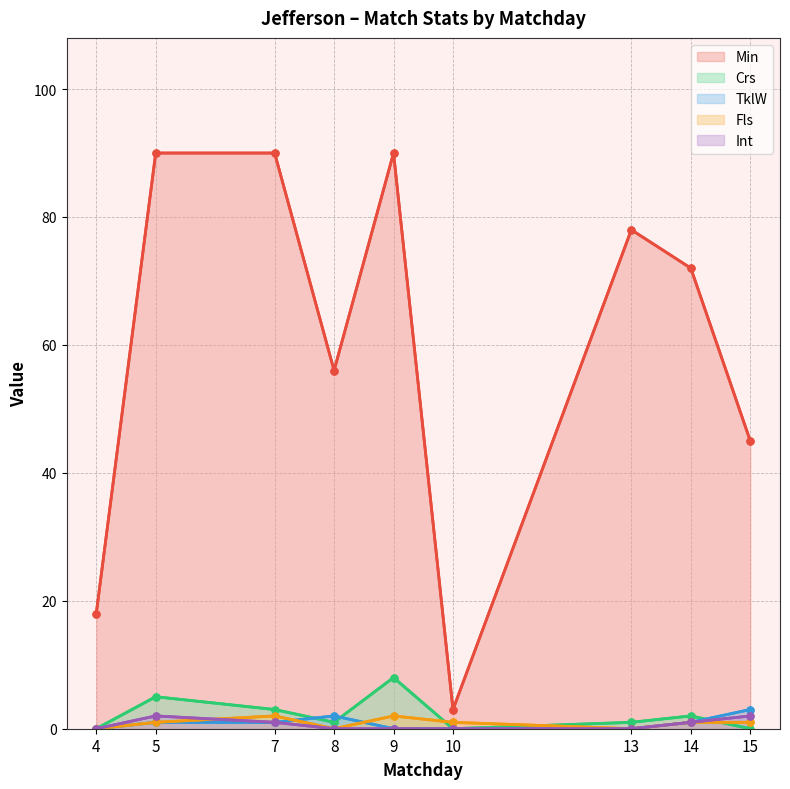

What is the sum of the Fls values at 8 and 7?

2